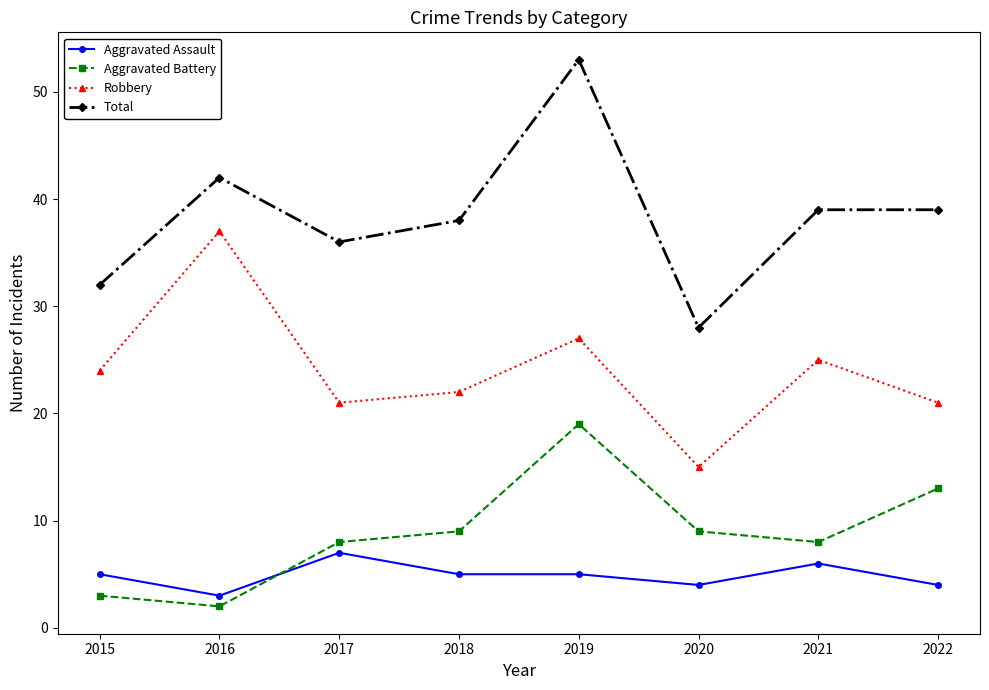

Which series changed the most between 2017 and 2019?

Total